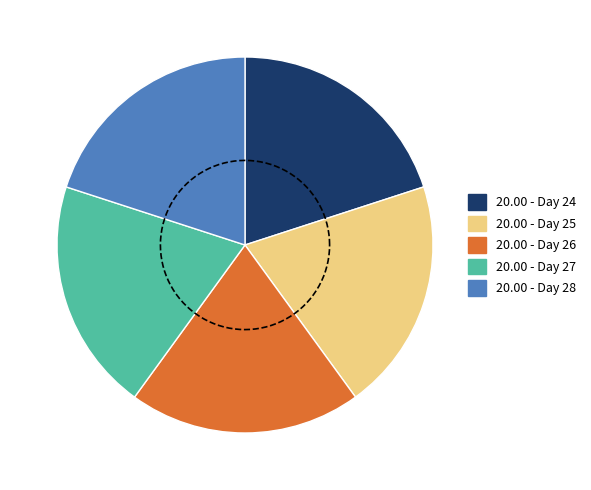

How many slices are in this pie chart?

5